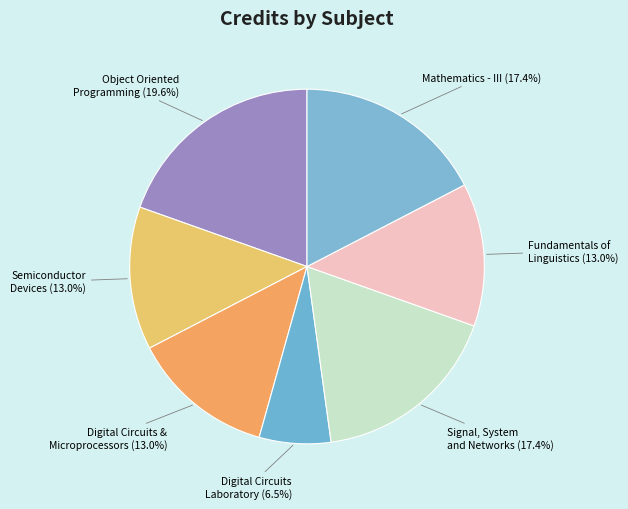

How many segments does this pie chart have?

7